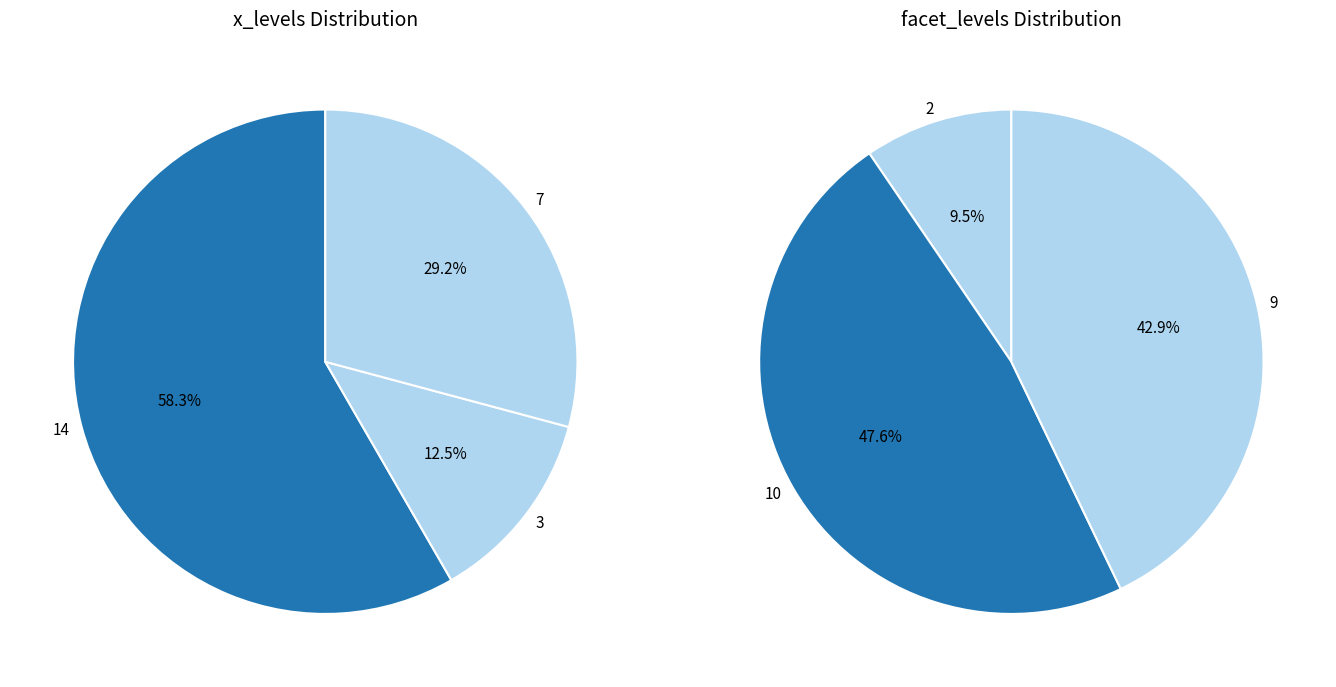

Which series changed the most between 3 and 14?

x_levels